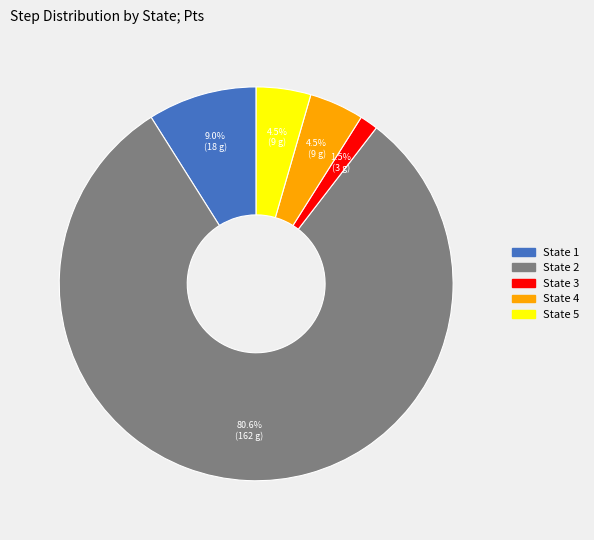

To the nearest percent, what is the difference between the State 2 and State 5 slice percentages?

76%